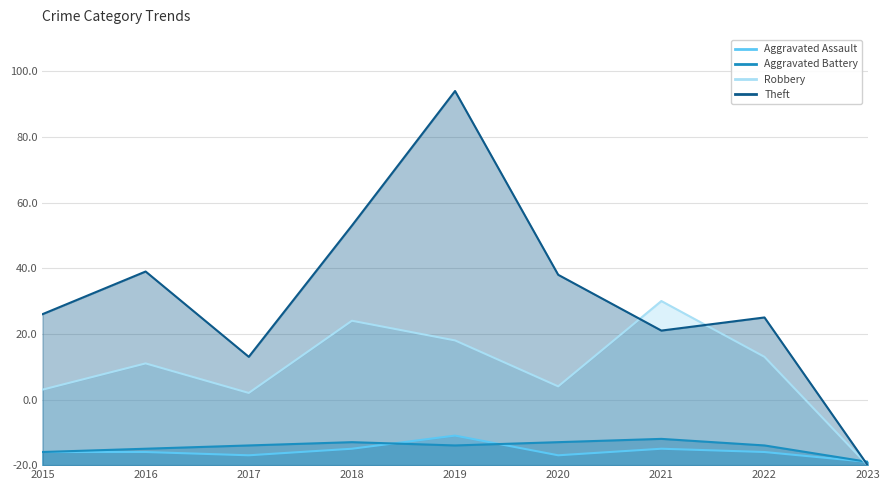

Where is the first local minimum for Robbery?

2017